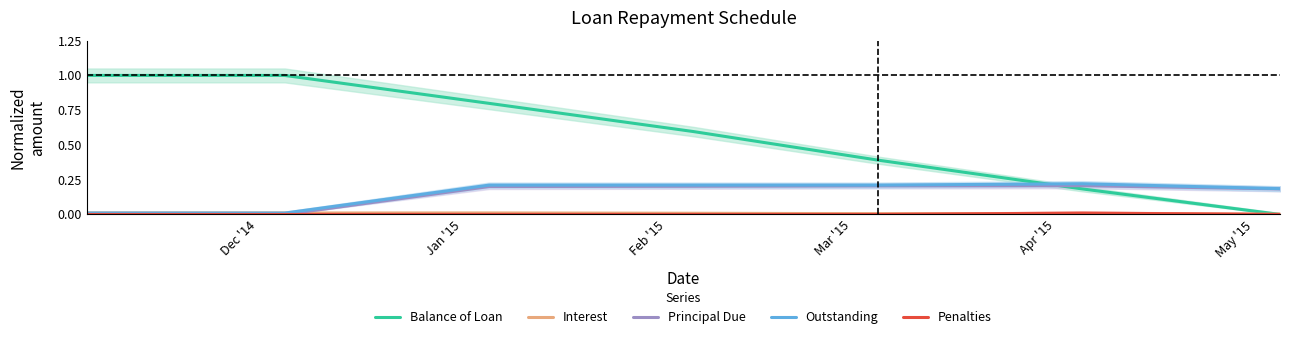

What is the total value across all series at Feb '15?

1.2